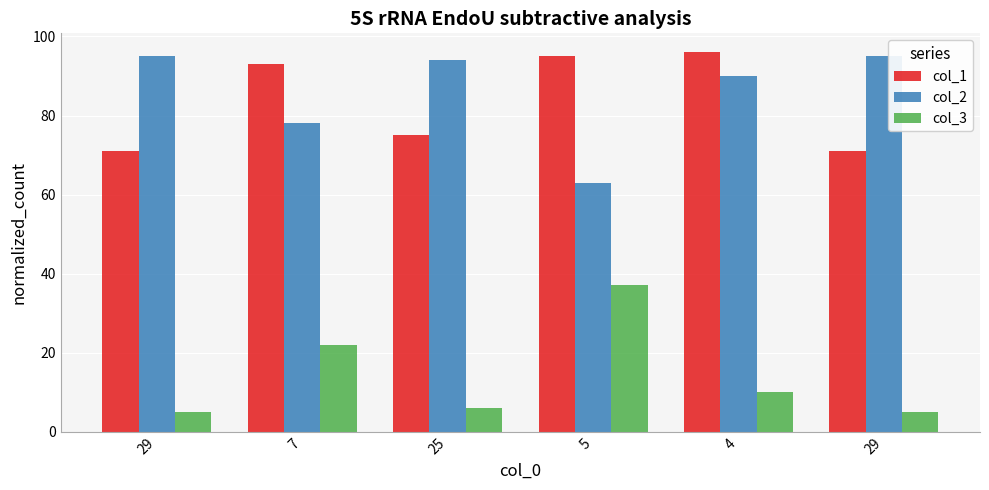

How many data points in col_1 are less than 93?

3